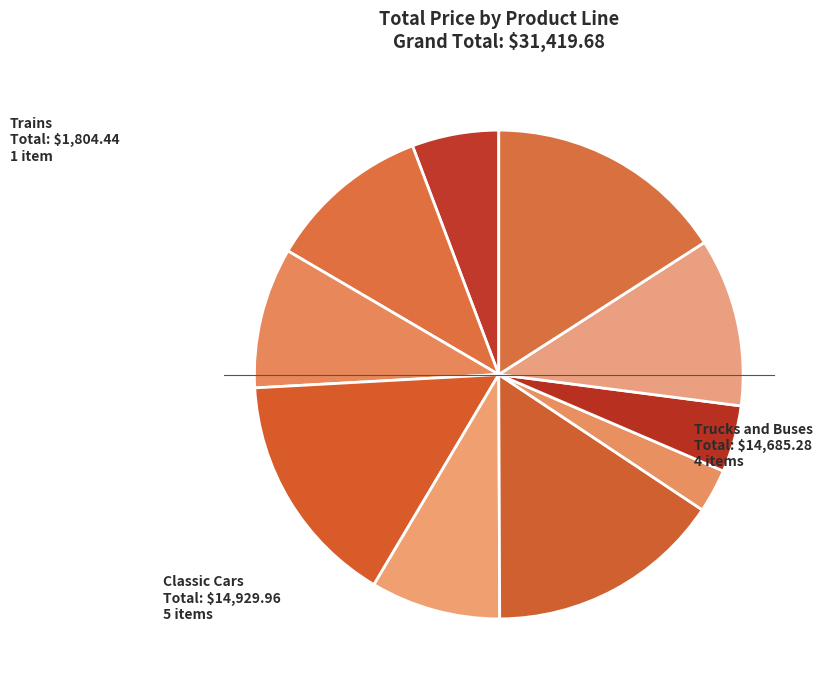

How many slices are in this pie chart?

10